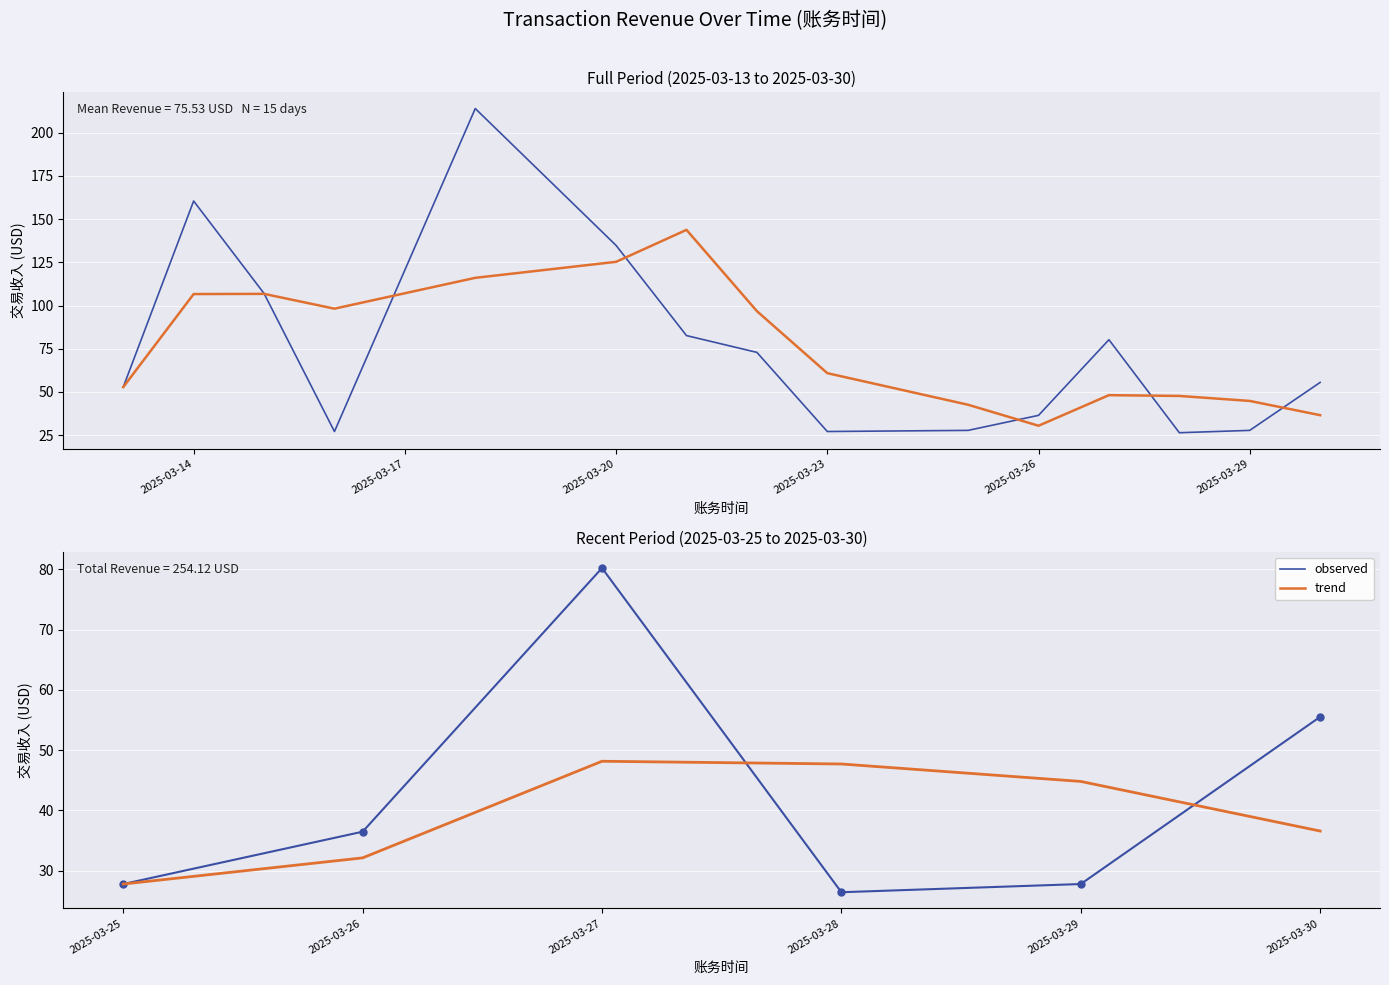

Which series has the largest total across all categories?

observed